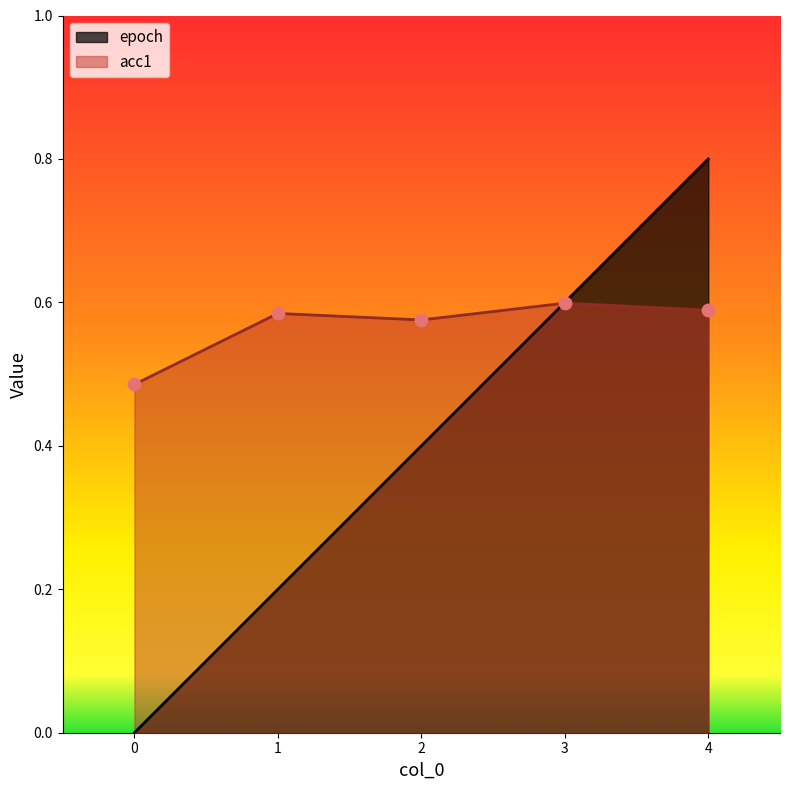

Which series reaches the minimum Y coordinate?

epoch